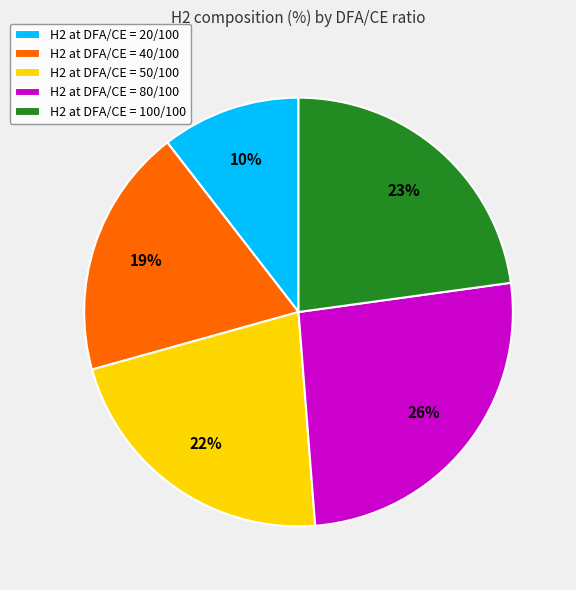

Is there any slice that represents more than half of the pie?

No